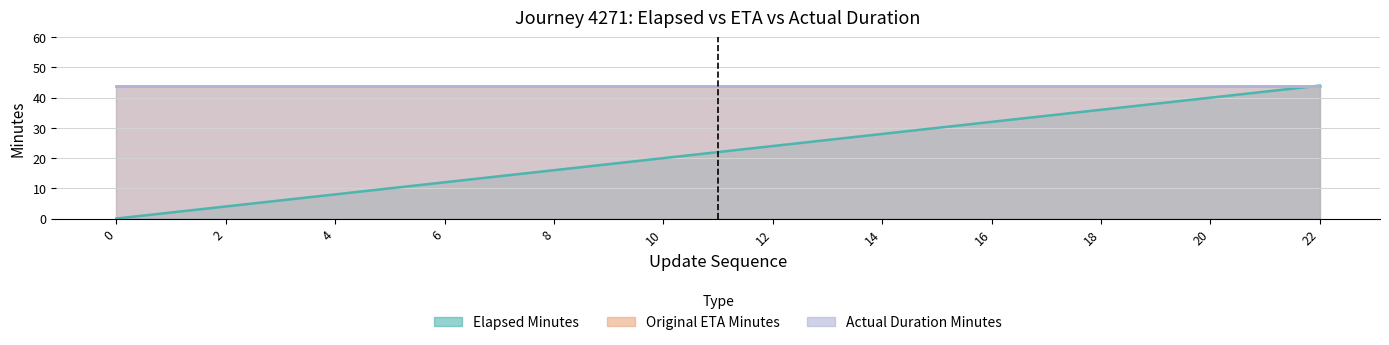

The value of actual_duration_minutes at 20 is 18. True or false?

False